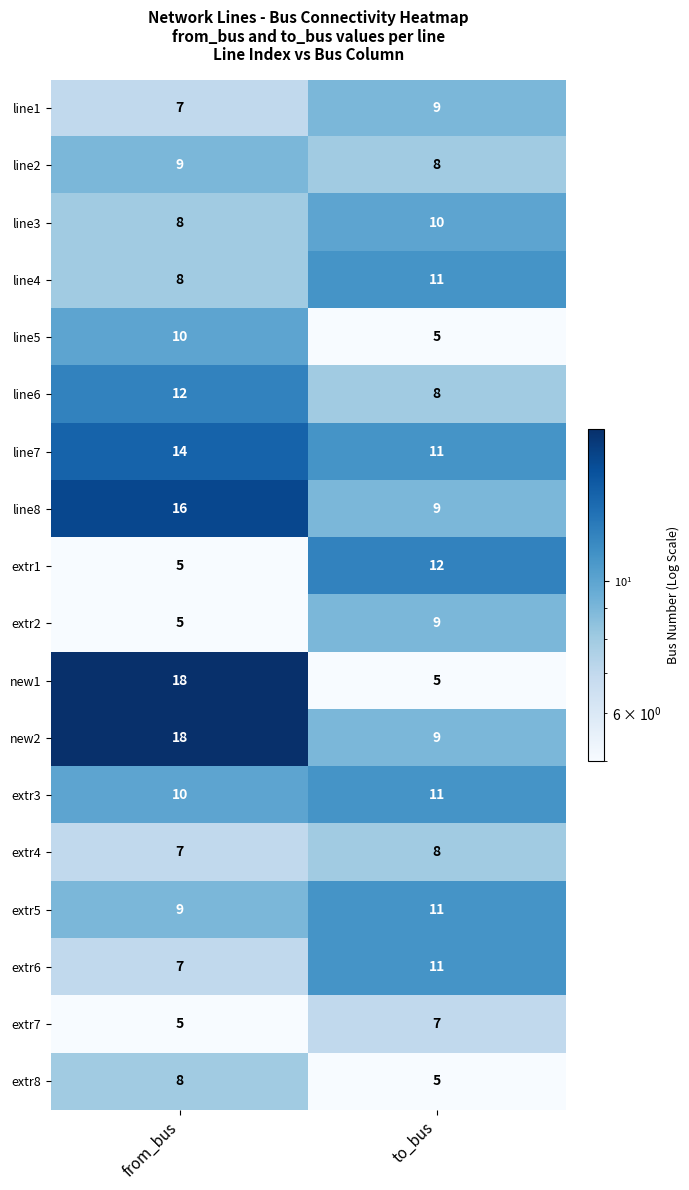

Which series has the largest range (max minus min)?

new1